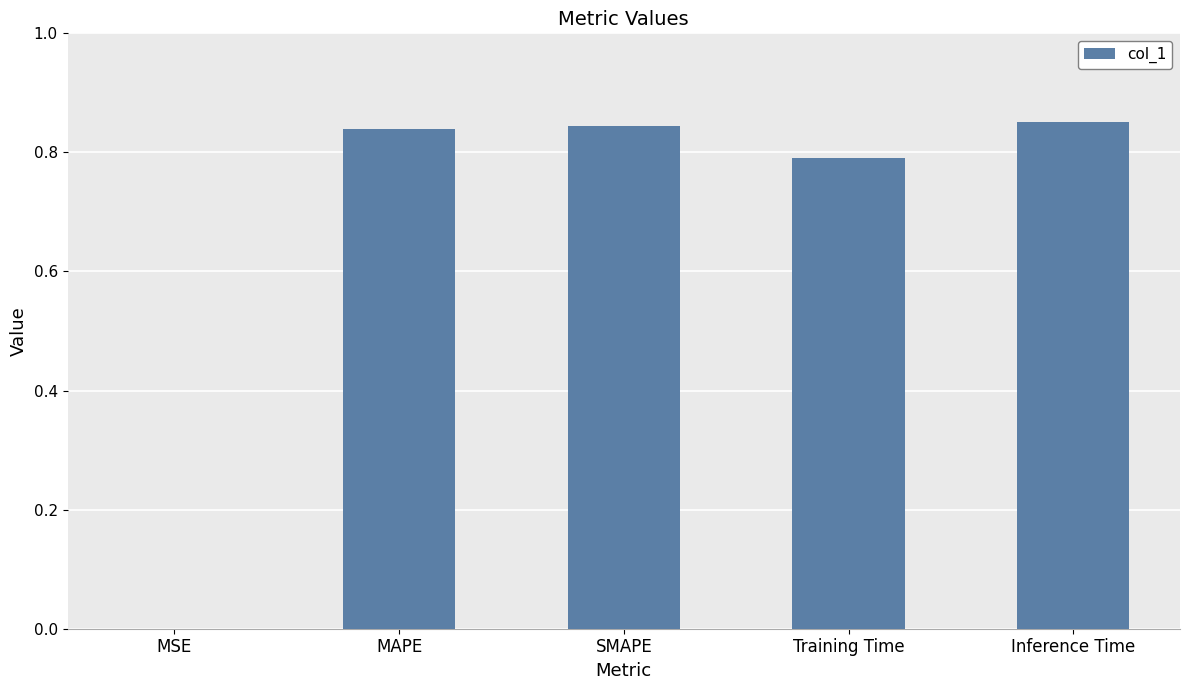

What is the sum of all values?

3.3